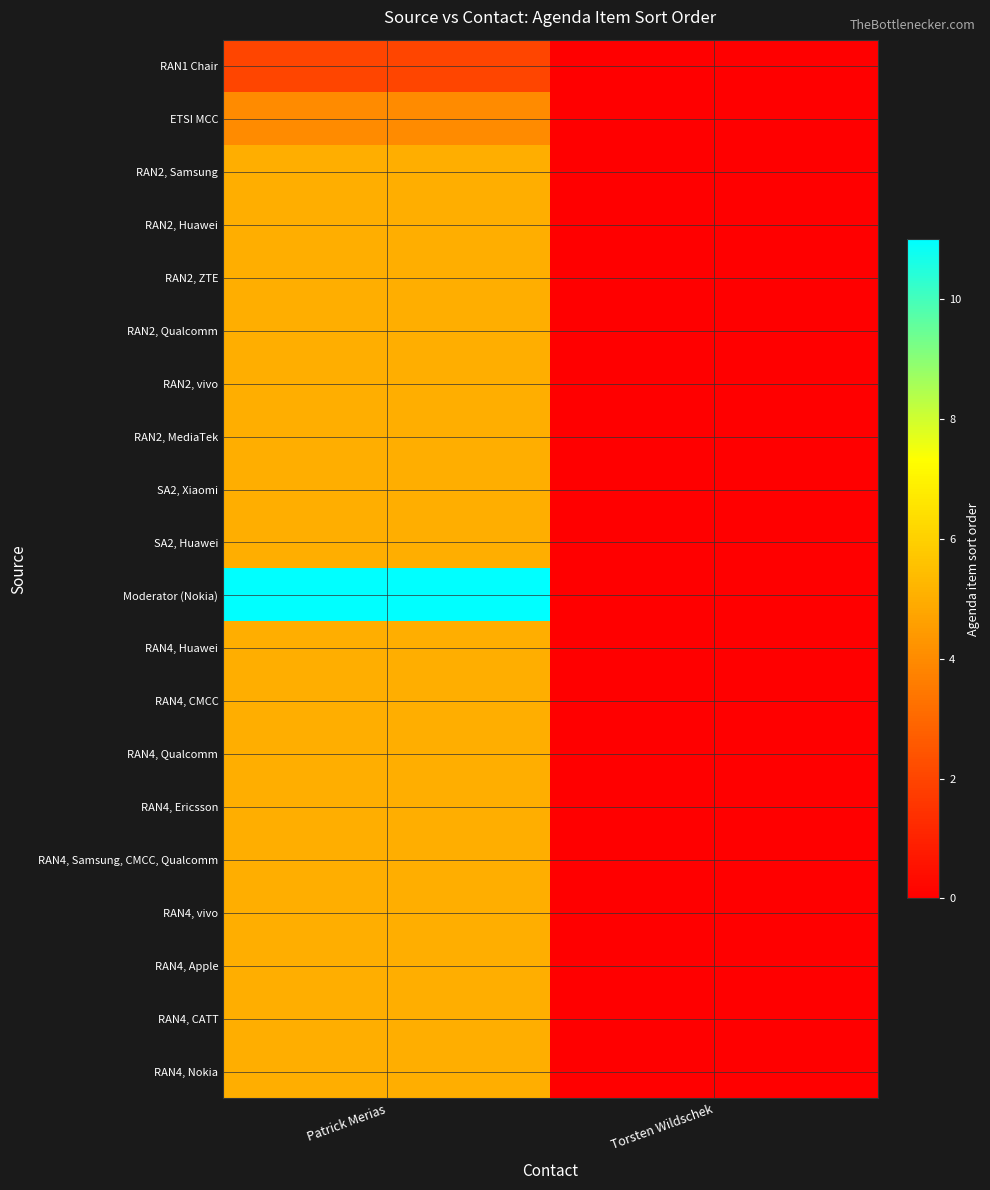

How many distinct data groups are displayed?

20